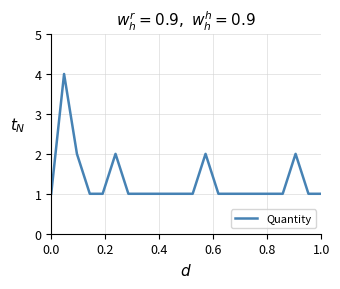

What is the smallest value displayed?

1